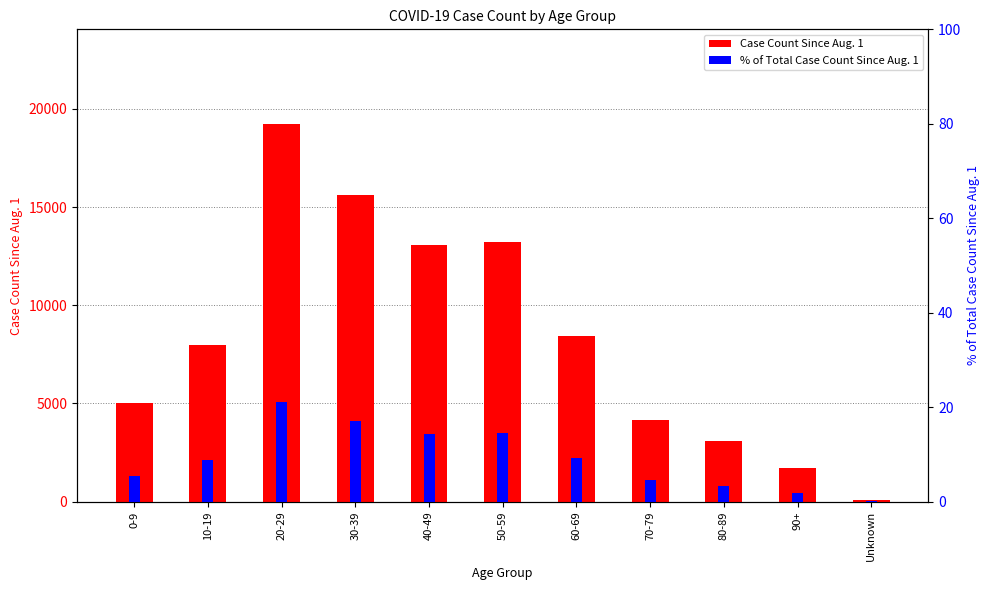

Reading left to right, transcribe all the data shown in this chart.

Case Count Since Aug. 1: 0-9=4997.0	10-19=7987.0	20-29=19240.0	30-39=15596.0	40-49=13060.0	50-59=13211.0	60-69=8409.0	70-79=4132.0	80-89=3077.0	90+=1701.0	Unknown=61.0
% of Total Case Count Since Aug. 1: 0-9=5.5	10-19=8.7	20-29=21.0	30-39=17.1	40-49=14.3	50-59=14.4	60-69=9.2	70-79=4.5	80-89=3.4	90+=1.9	Unknown=0.1